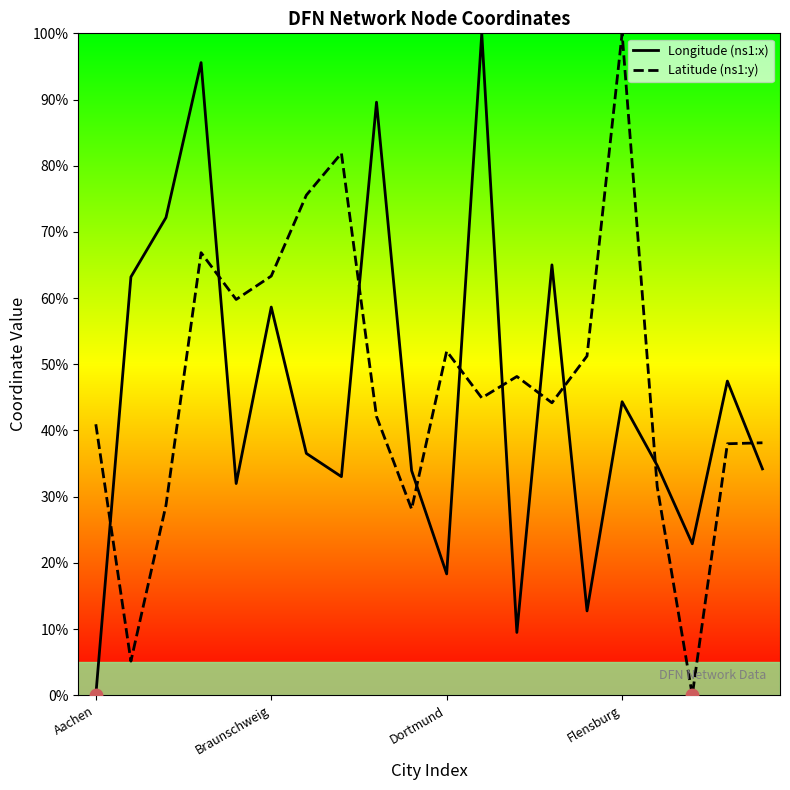

What is the difference between the maximum and minimum values in the Latitude (ns1:y) series?

100.0